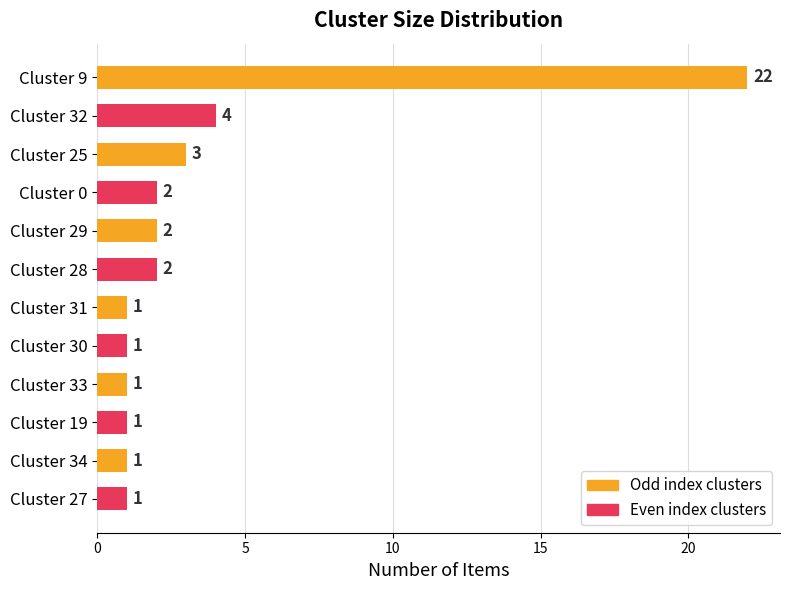

The value at Cluster 32 is 4. True or false?

True